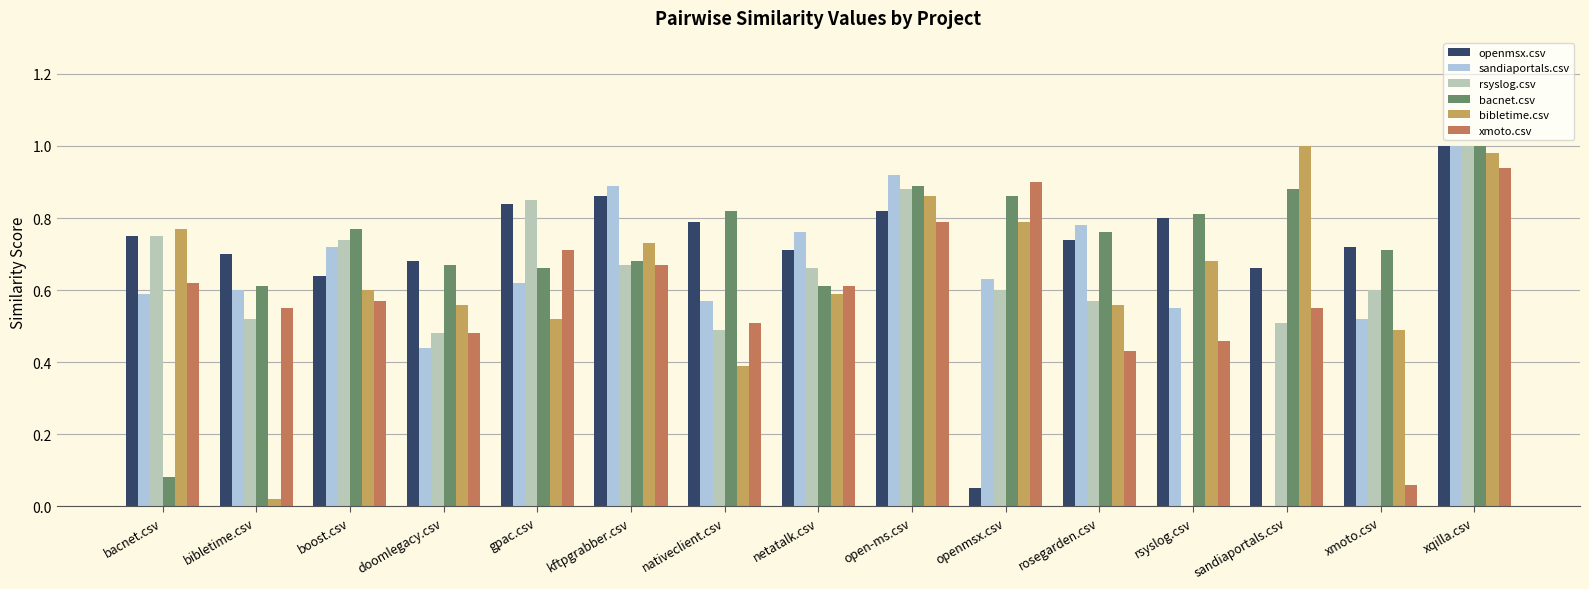

What is the sum of the rsyslog.csv values at boost.csv and bibletime.csv?

1.3